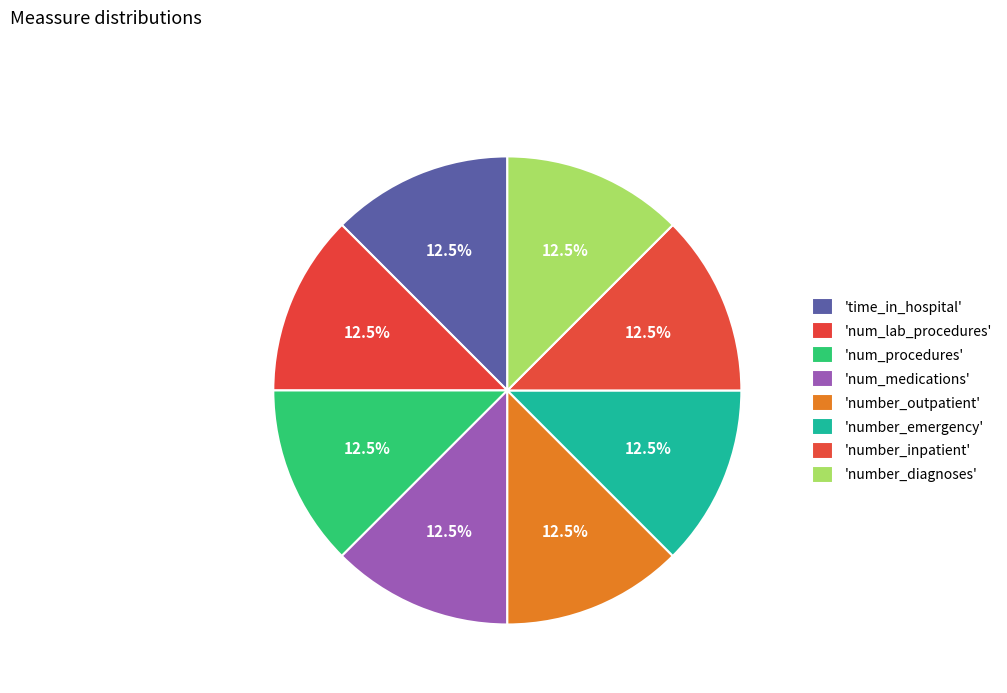

How many segments does this pie chart have?

8